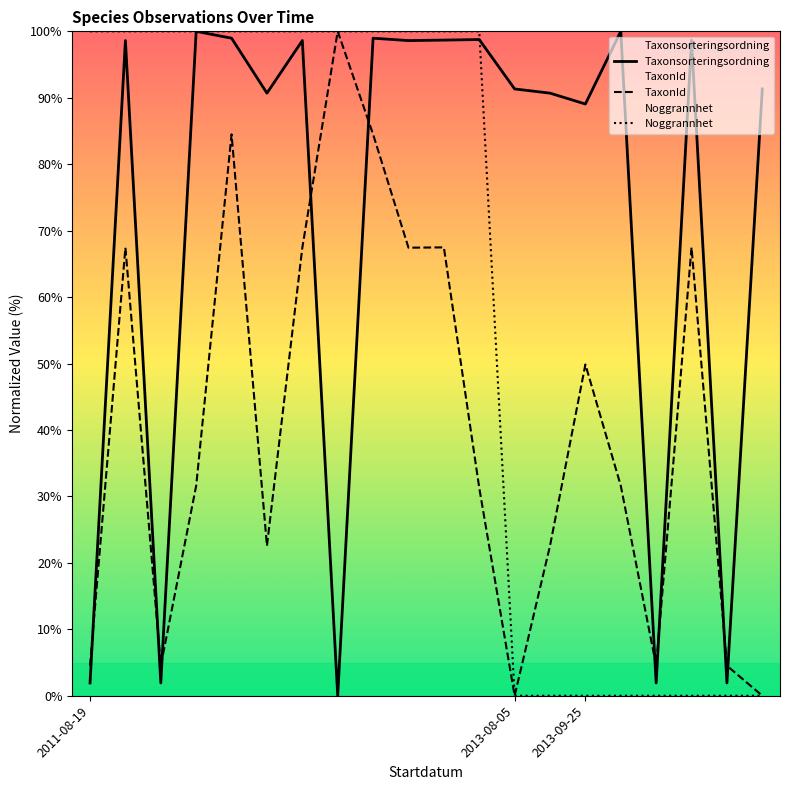

What position from the left is 11?

12